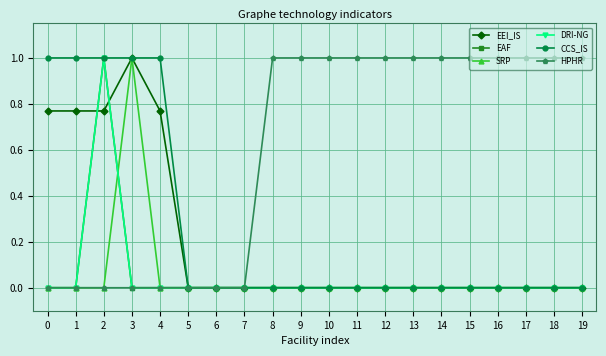

At which label is CCS_IS closest to 0?

5